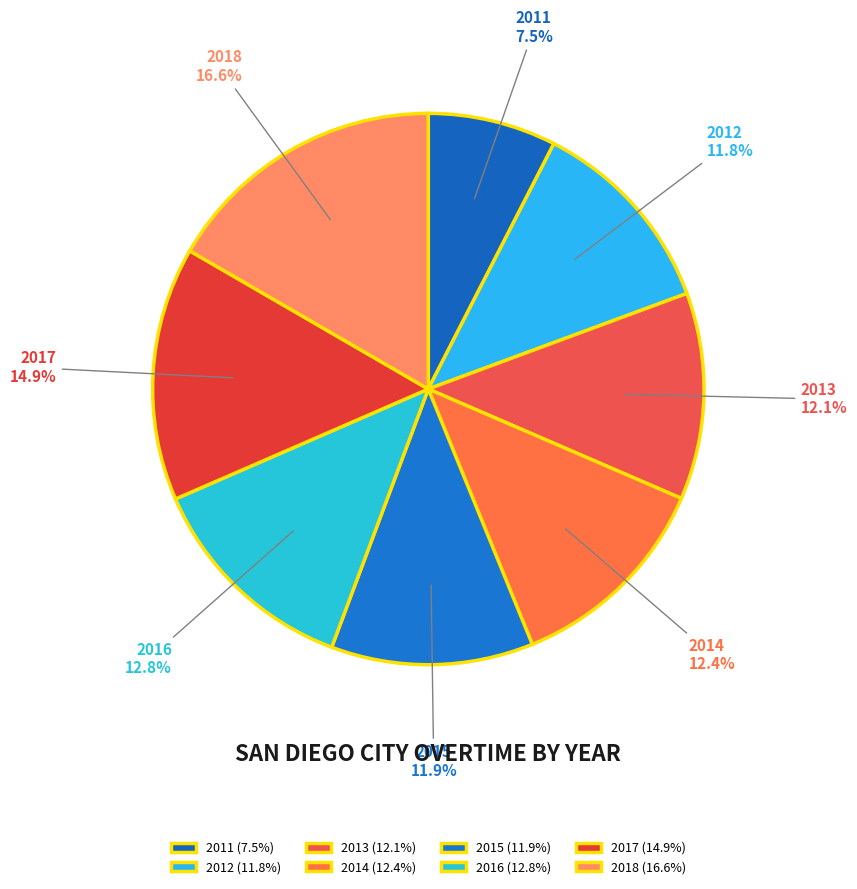

To the nearest percent, what portion does 2018 represent?

17%